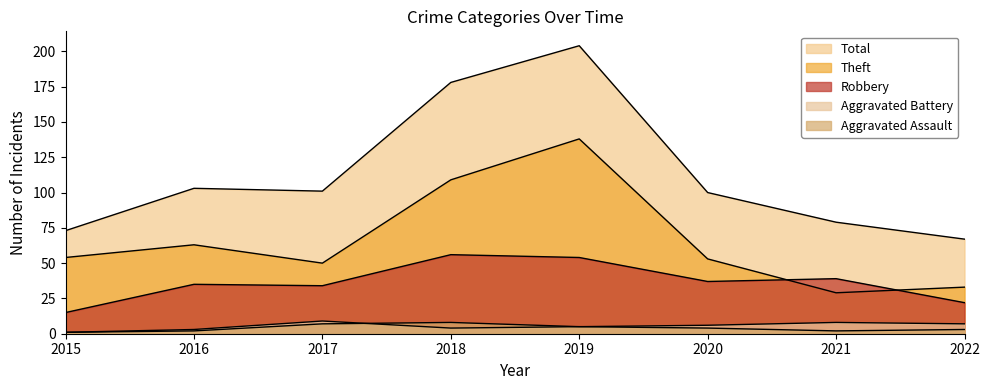

What is the sum of all Aggravated Assault values?

32